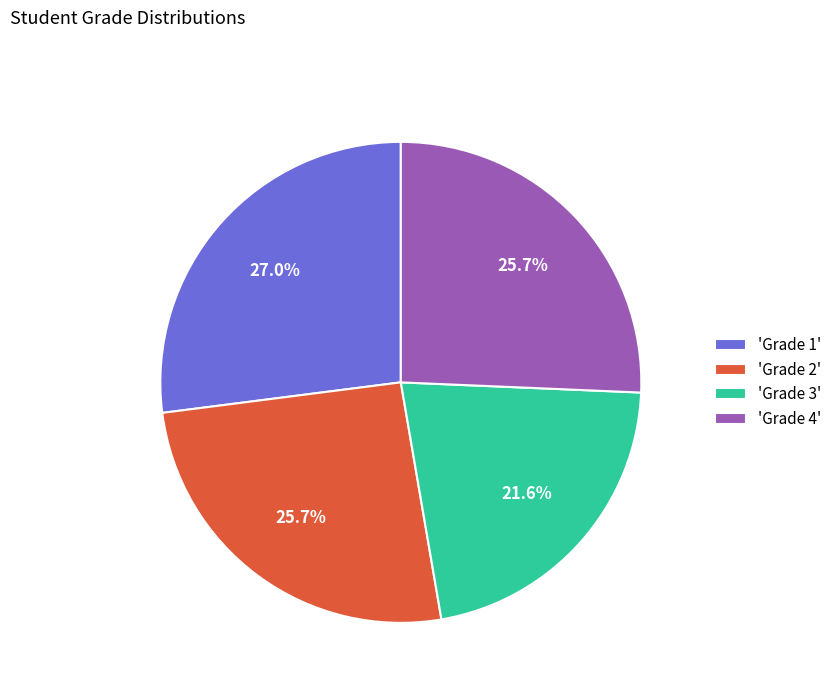

How much of the chart is everything except 'Grade 1'?

73.0%